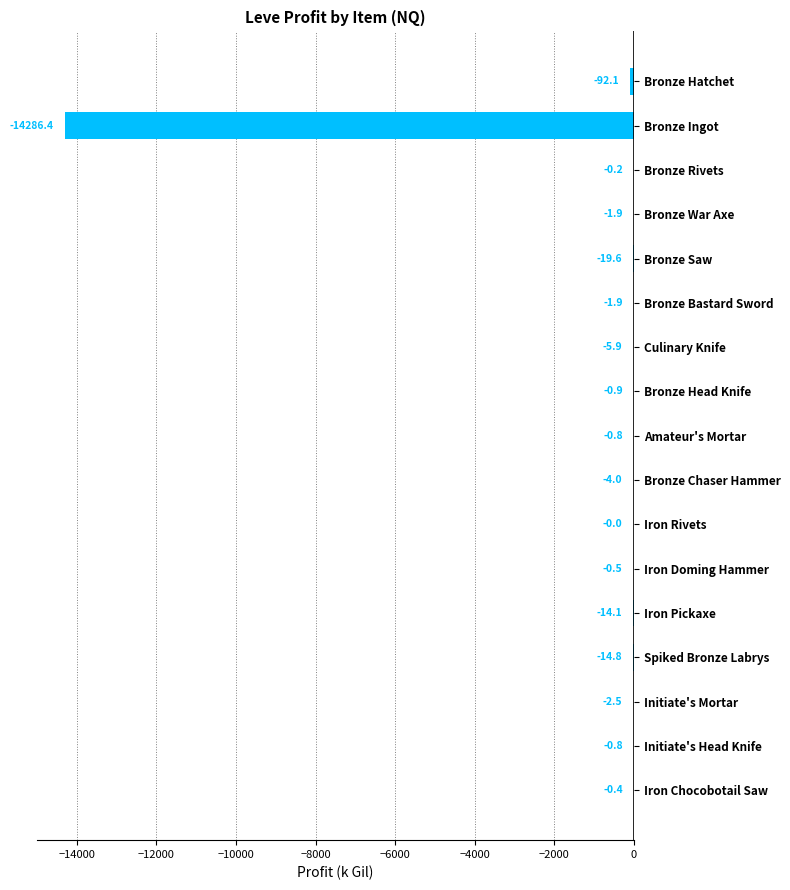

What is the sum of all values?

-14446.6